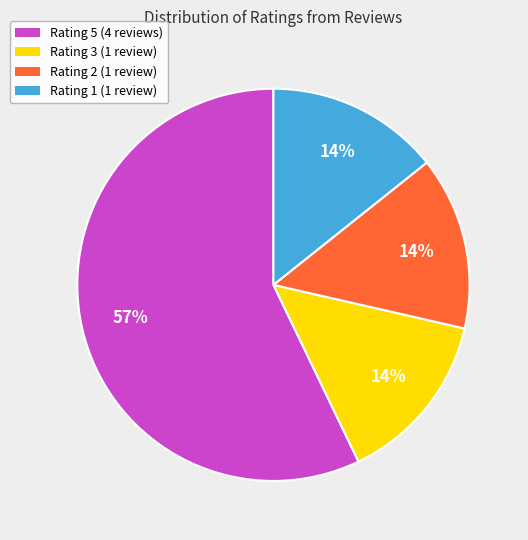

To the nearest percent, what is the average slice percentage?

25%